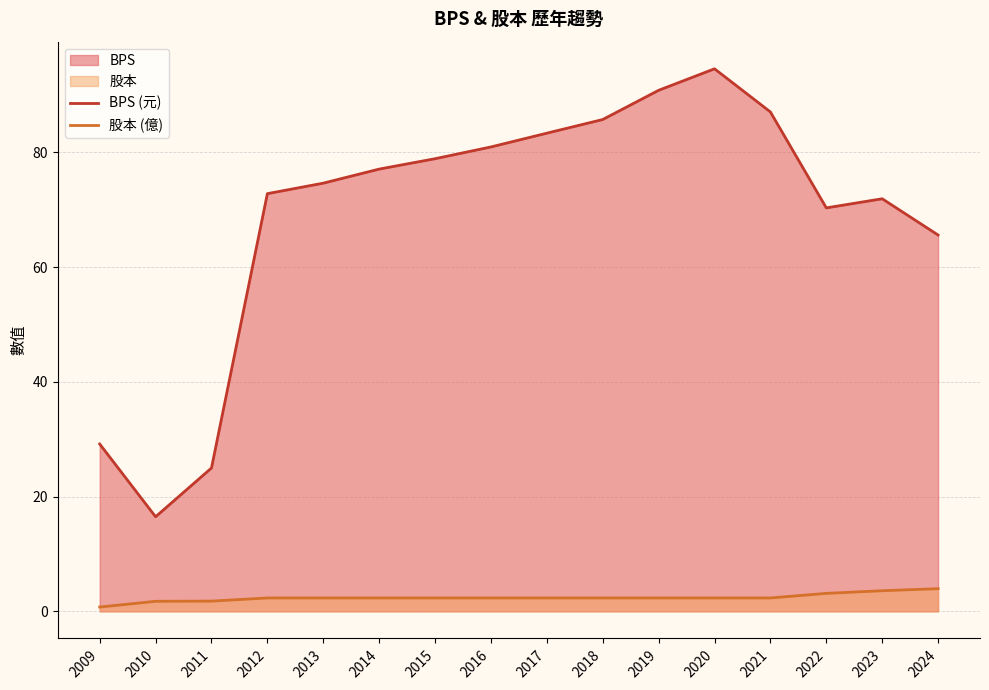

What is the difference between the maximum and second lowest values in the BPS series?

69.6